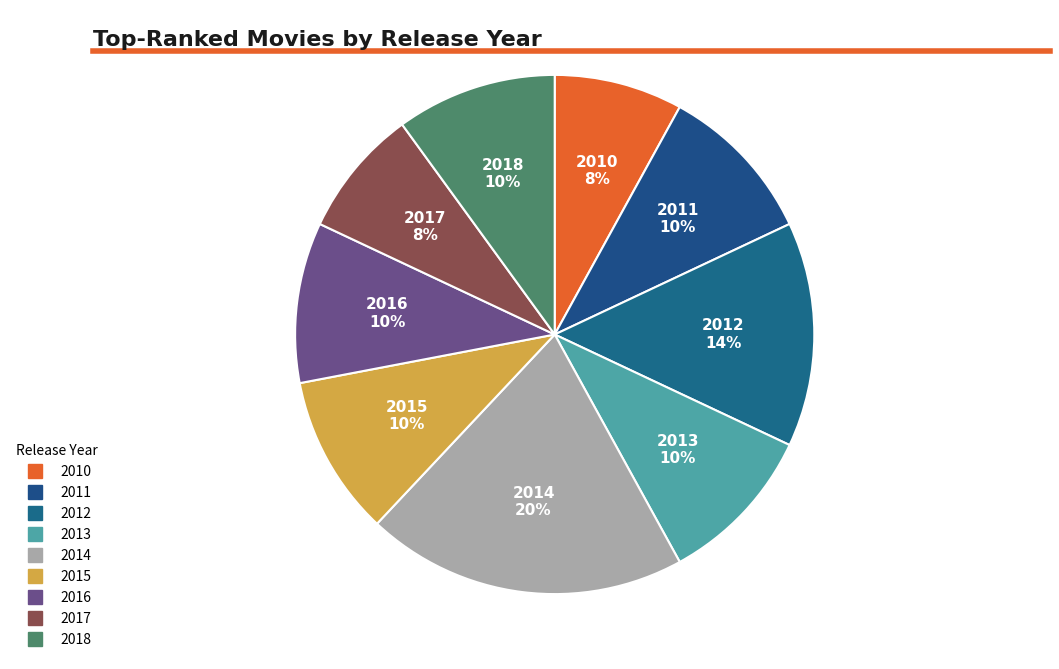

How many segments does this pie chart have?

9